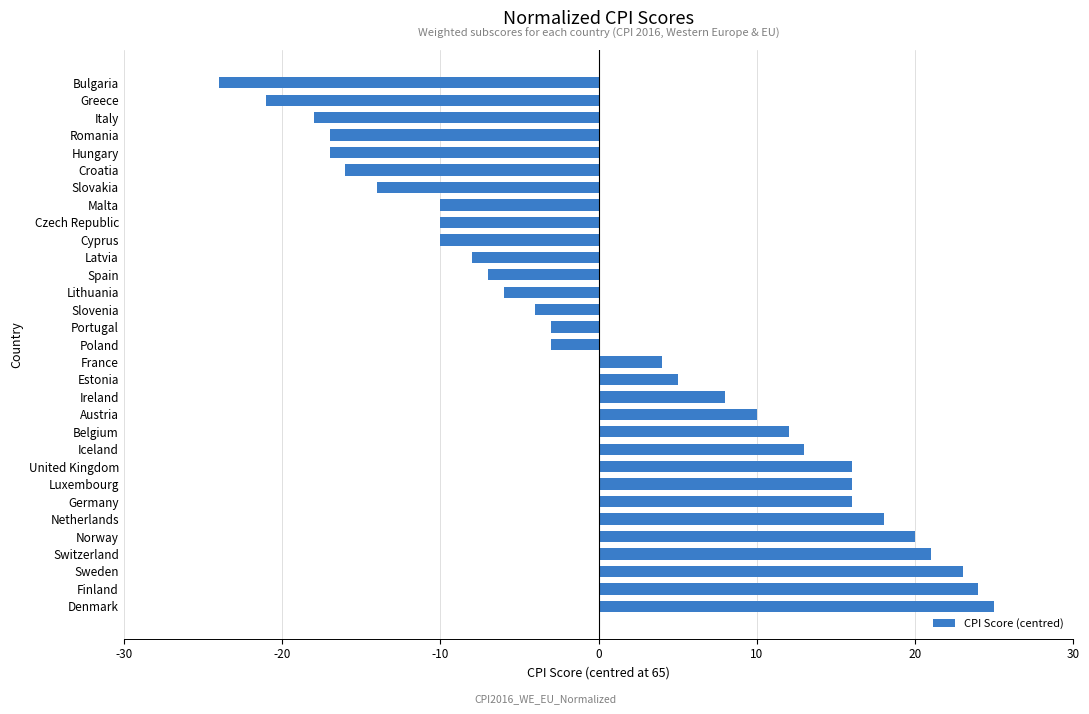

The value at Slovakia is -21. True or false?

False